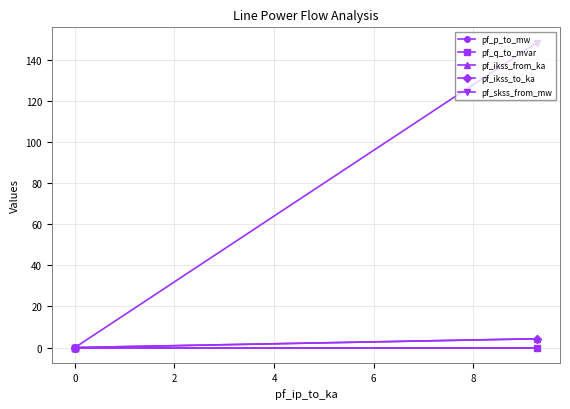

At 0, list the series in order from smallest to largest.

pf_q_to_mvar, pf_ikss_from_ka, pf_ikss_to_ka, pf_skss_from_mw, pf_p_to_mw